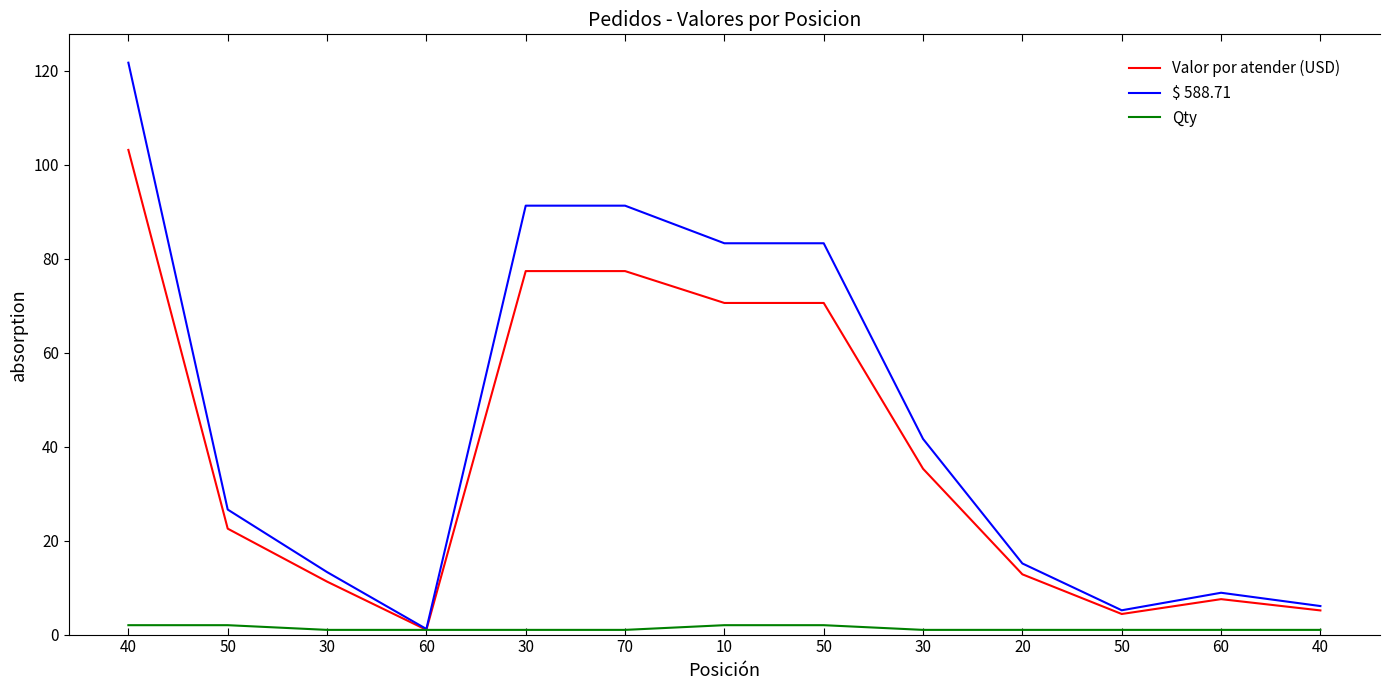

Reading right to left, transcribe all the data shown in this chart.

Valor por atender (USD): 40=5.1	60=7.5	50=4.4	20=12.8	30=35.3	50=70.6	10=70.6	70=77.3	30=77.3	60=1.0	30=11.3	50=22.5	40=103.1
$ 588.71: 40=6.1	60=8.9	50=5.2	20=15.1	30=41.6	50=83.3	10=83.3	70=91.3	30=91.3	60=1.2	30=13.3	50=26.6	40=121.7
Qty: 40=1.0	60=1.0	50=1.0	20=1.0	30=1.0	50=2.0	10=2.0	70=1.0	30=1.0	60=1.0	30=1.0	50=2.0	40=2.0